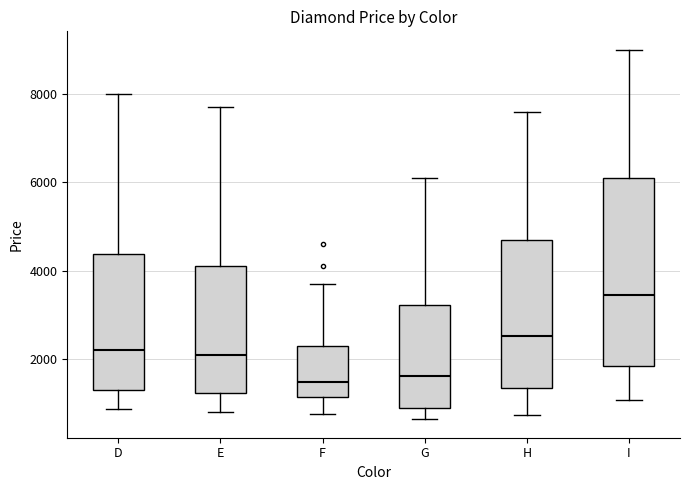

Comparing the boxes themselves (not the whiskers), which one is the tallest?

I